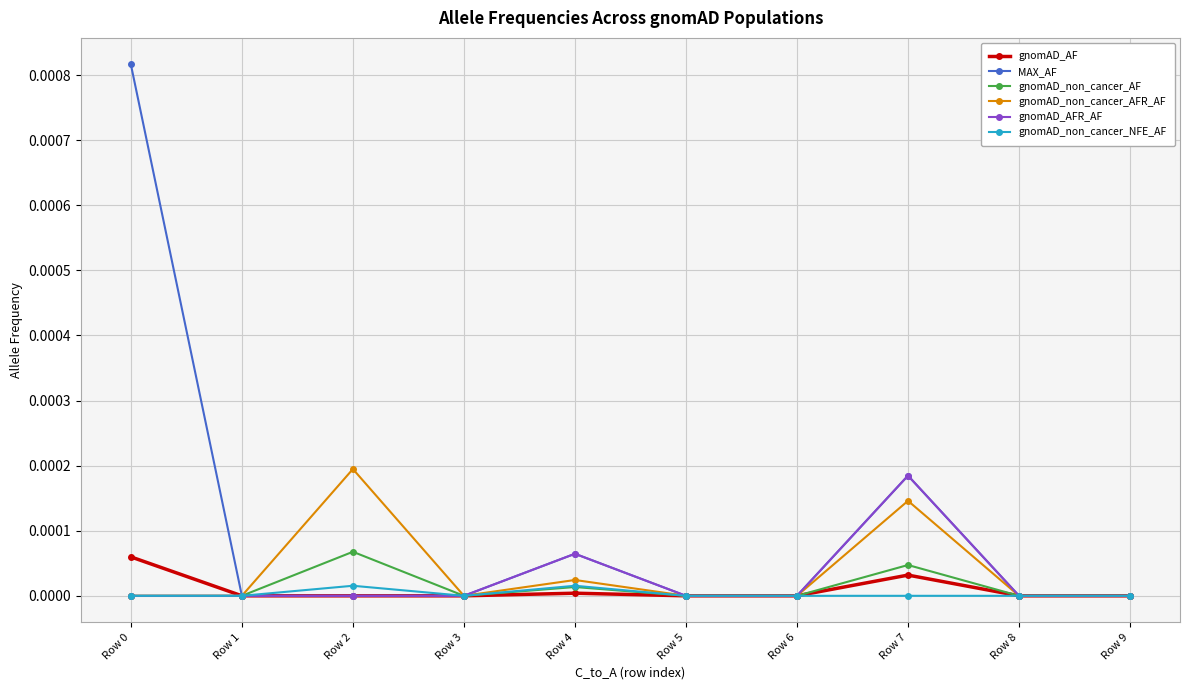

Is it true that gnomAD_non_cancer_AFR_AF equals 0.0 at Row 7?

True